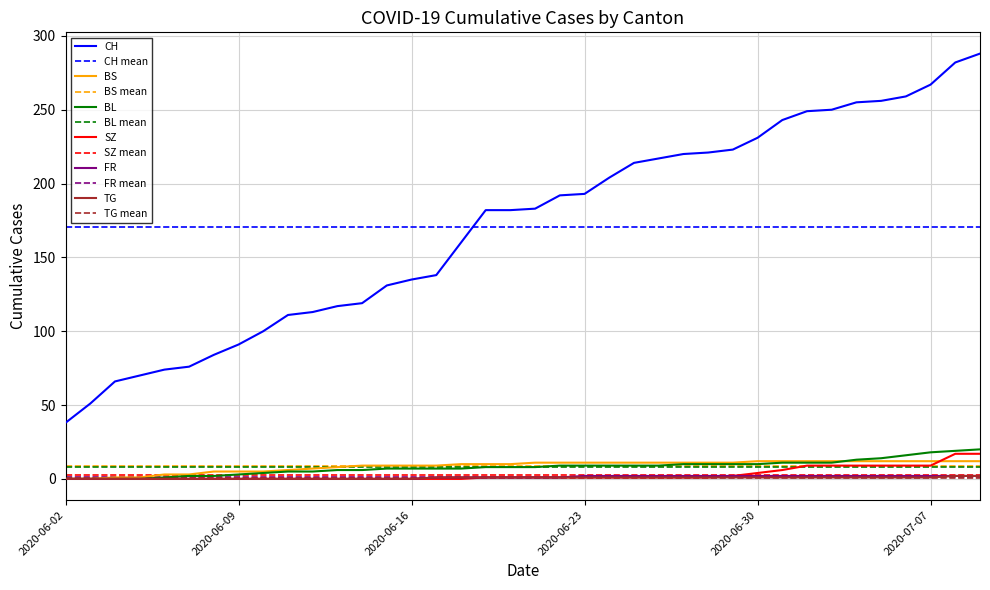

True or false: FR and TG cross at least once.

False